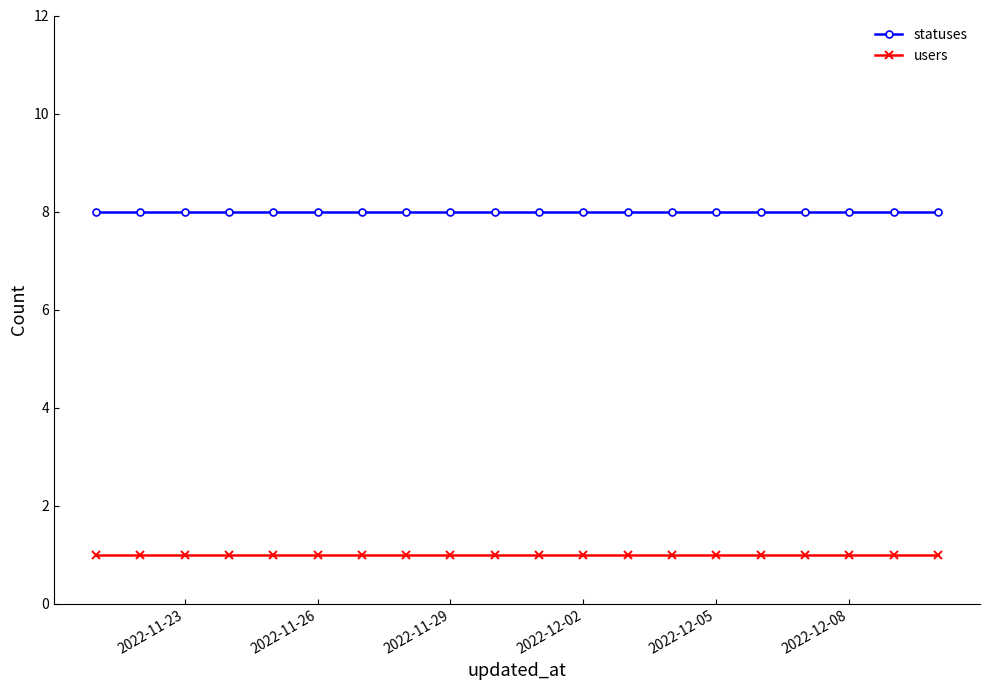

Which series has the largest total across all categories?

statuses